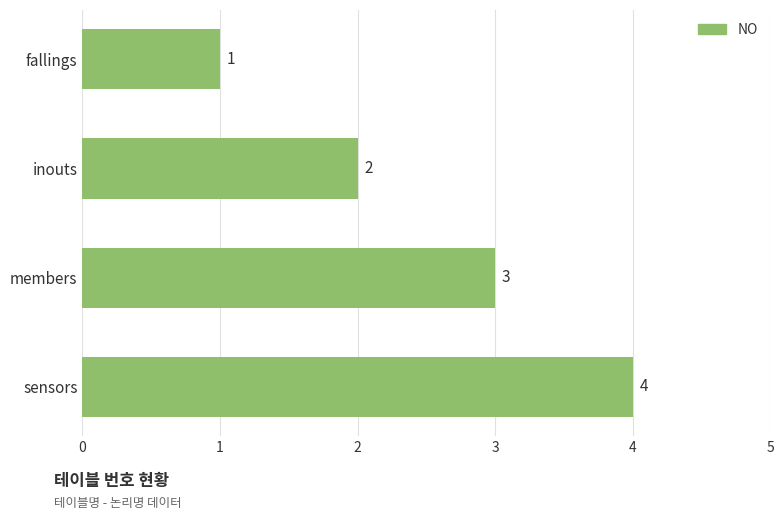

What is the smallest value displayed?

1